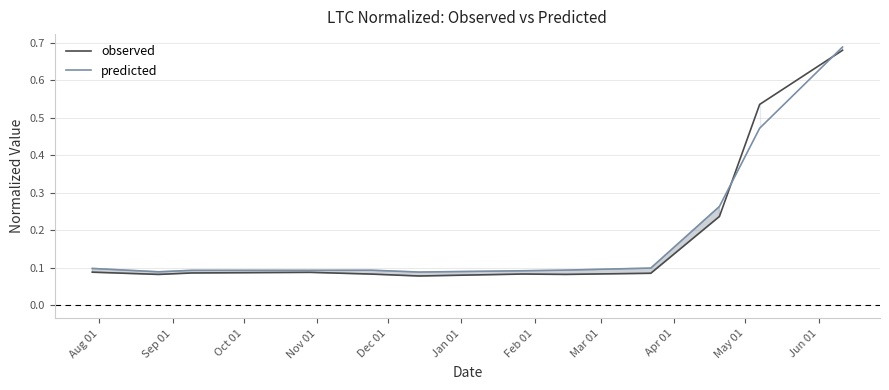

What is the difference between the maximum and minimum values in the observed series?

0.6